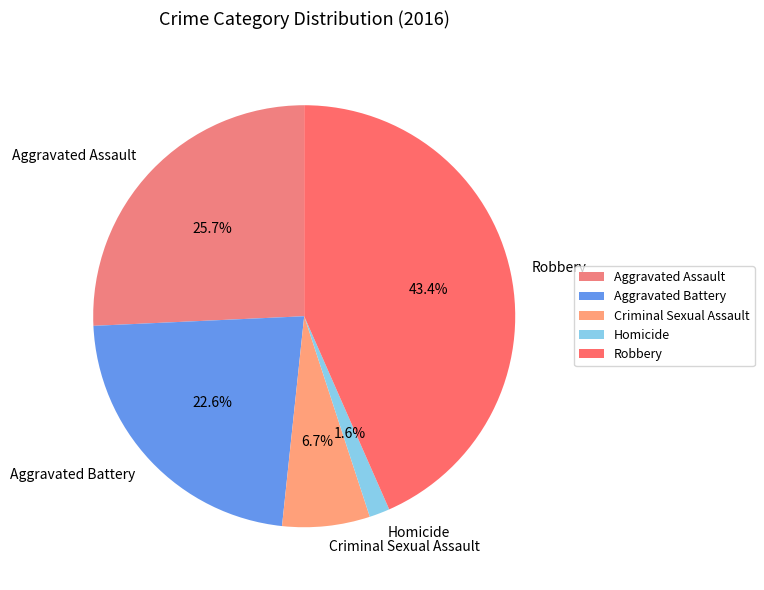

Is there a majority slice in this chart?

No